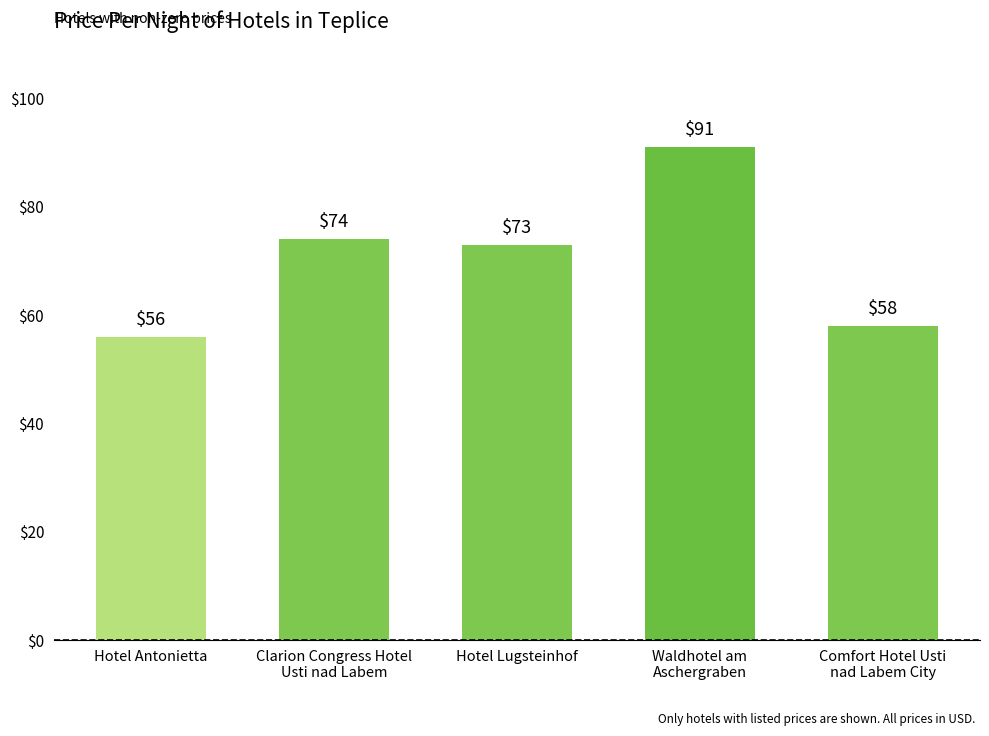

At which label does the data first exceed 73?

Clarion Congress Hotel
Usti nad Labem